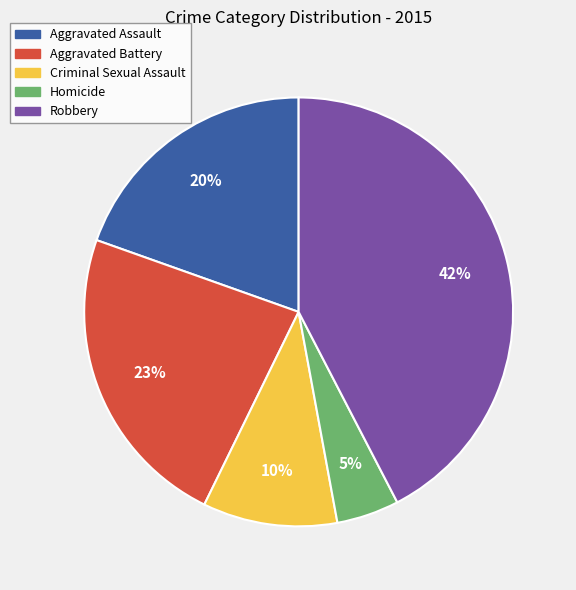

To the nearest percent, what portion does Robbery represent?

42%